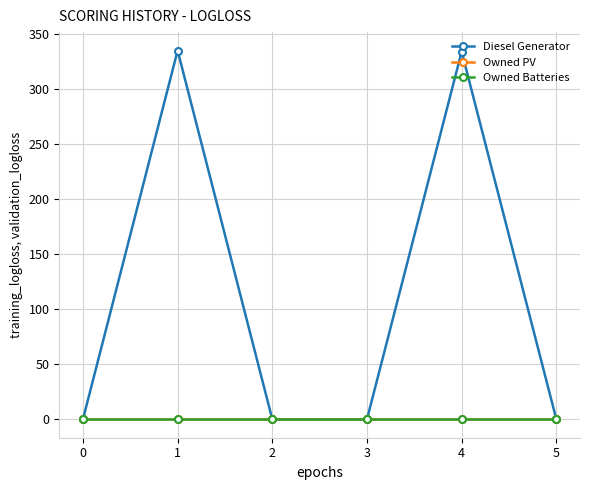

Reading left to right, transcribe all the data shown in this chart.

Diesel Generator: 0.0	335.0	0.0	0.0	334.0	0.0
Owned PV: 0.0	0.0	0.0	0.0	0.0	0.0
Owned Batteries: 0.0	0.0	0.0	0.0	0.0	0.0